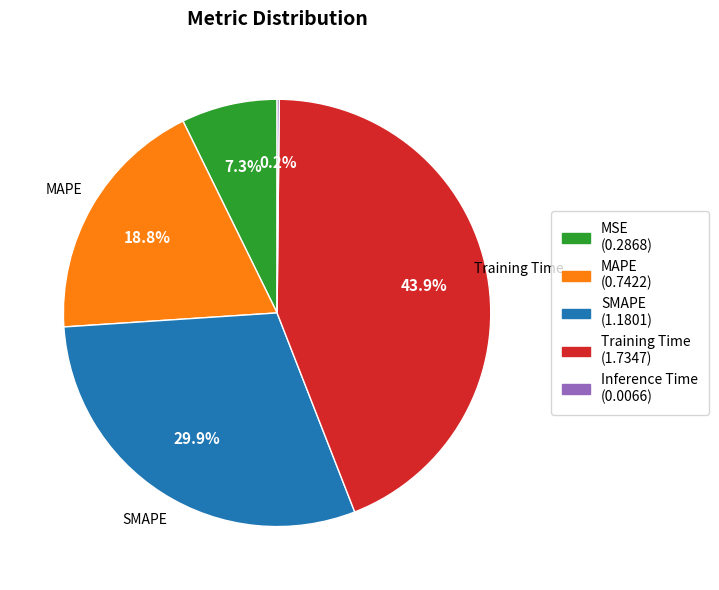

Does any single category account for the majority?

No